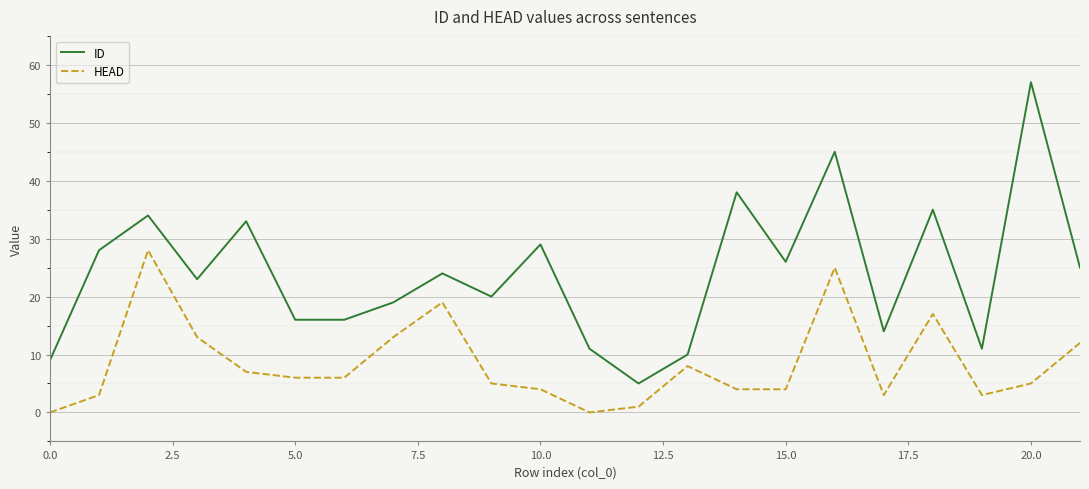

True or false: ID has more than 1 interior local peaks.

True